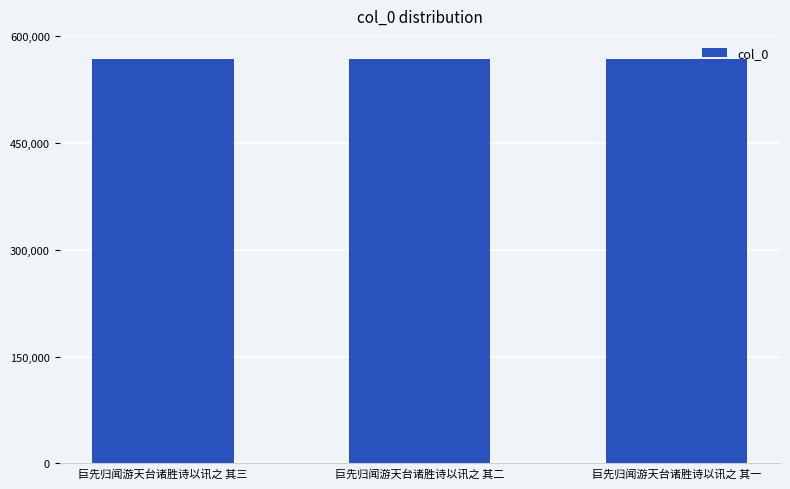

What is the sum of all values?

1704234